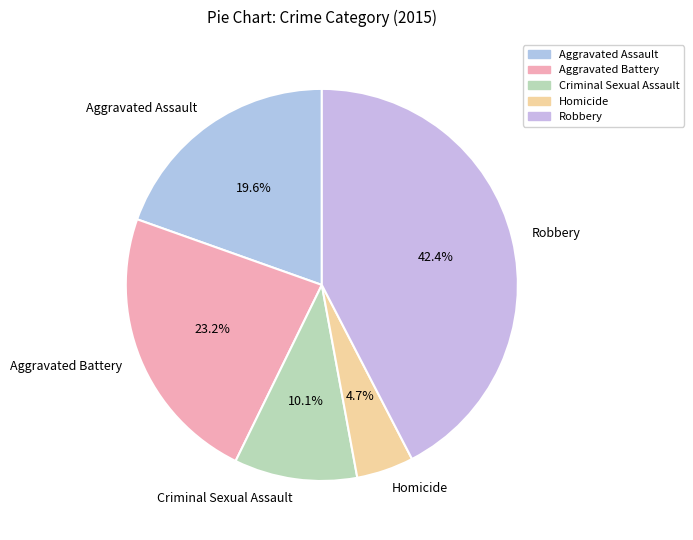

Between Aggravated Assault and Homicide, which is larger?

Aggravated Assault